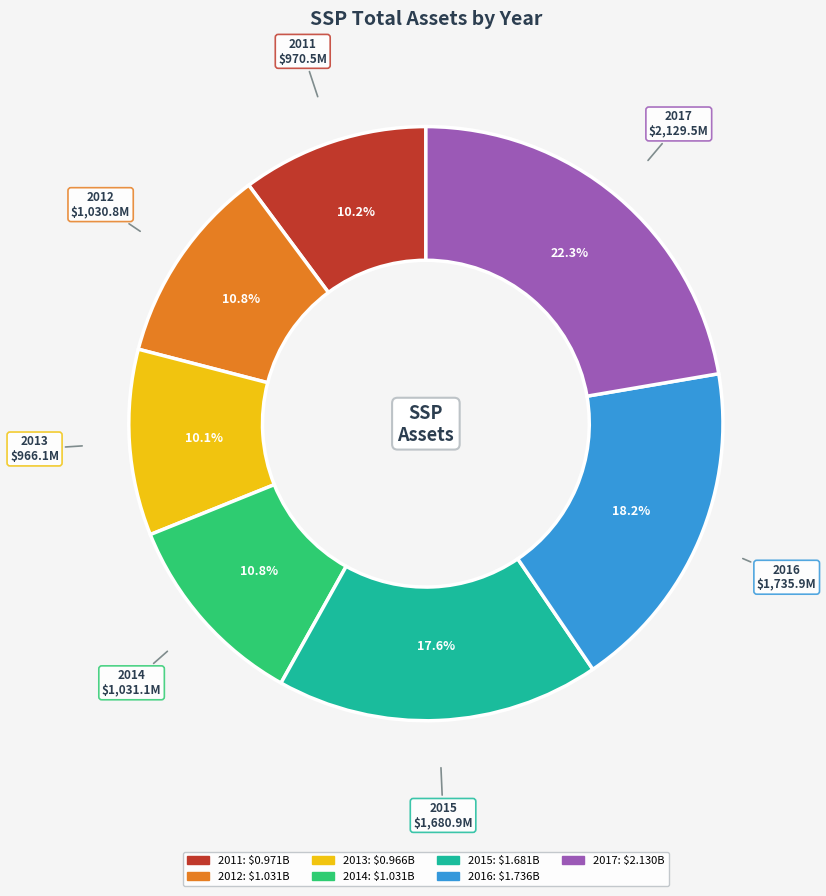

Between 2014 and 2016, which is larger?

2016